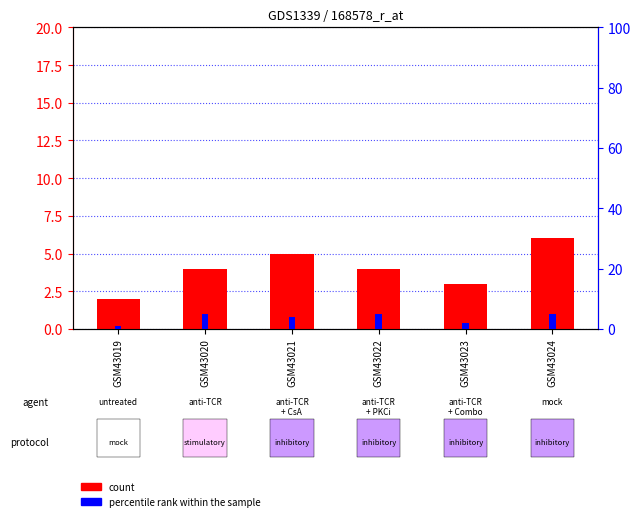

What is the total value across all series at GSM43023?

5